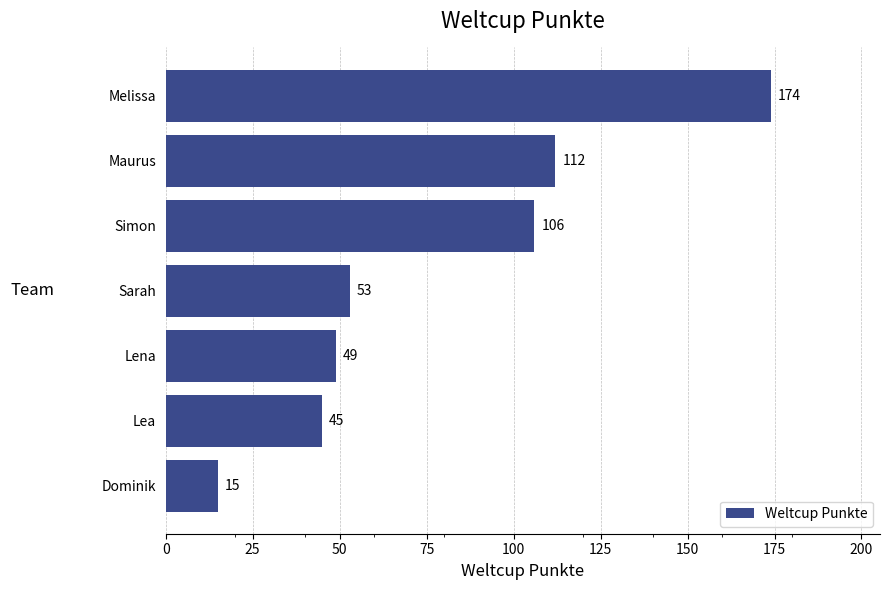

Which has a higher value, Simon or Lea?

Simon